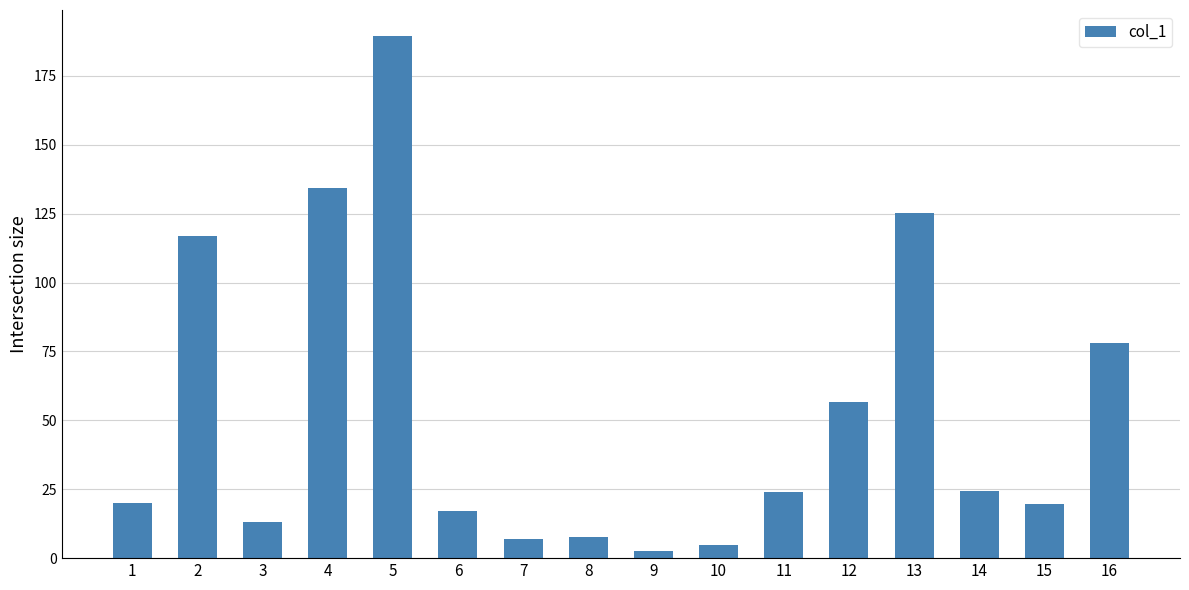

True or false: the data shows 13.0 at 3.

True